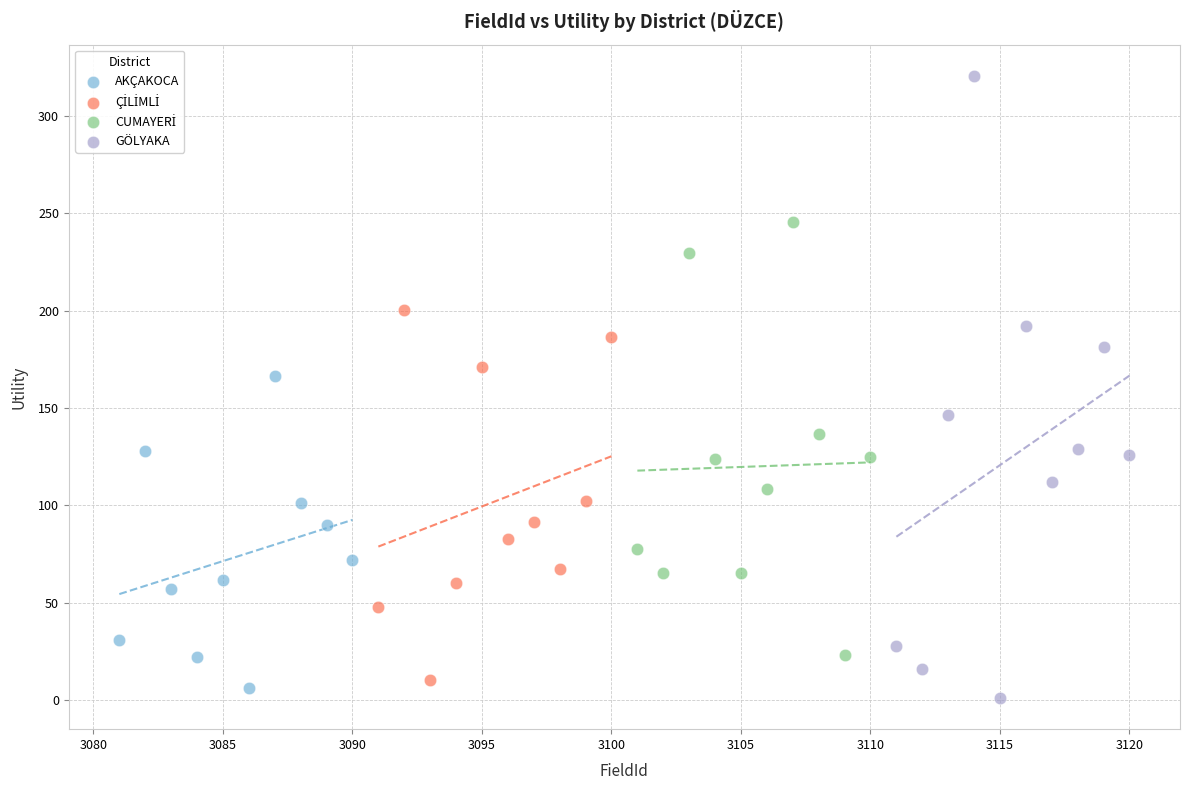

Which series reaches the maximum Y coordinate?

GÖLYAKA